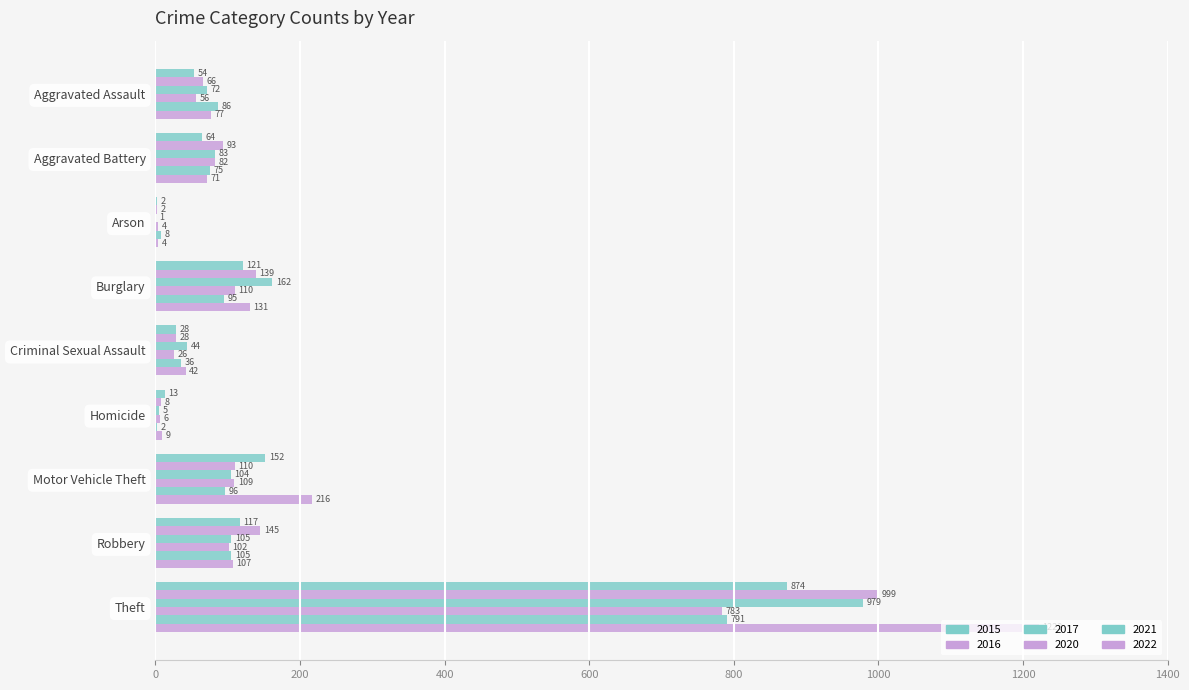

Is it true that 2016 equals 2 at Arson?

True